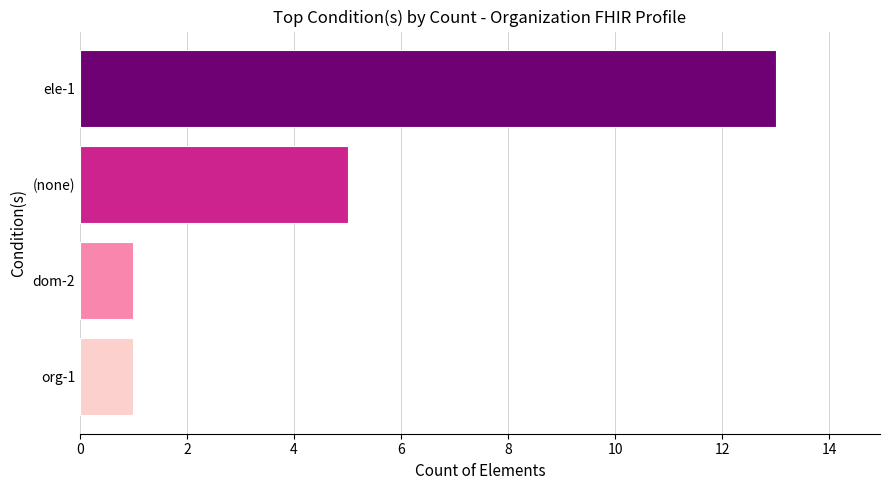

What is the smallest value displayed?

1